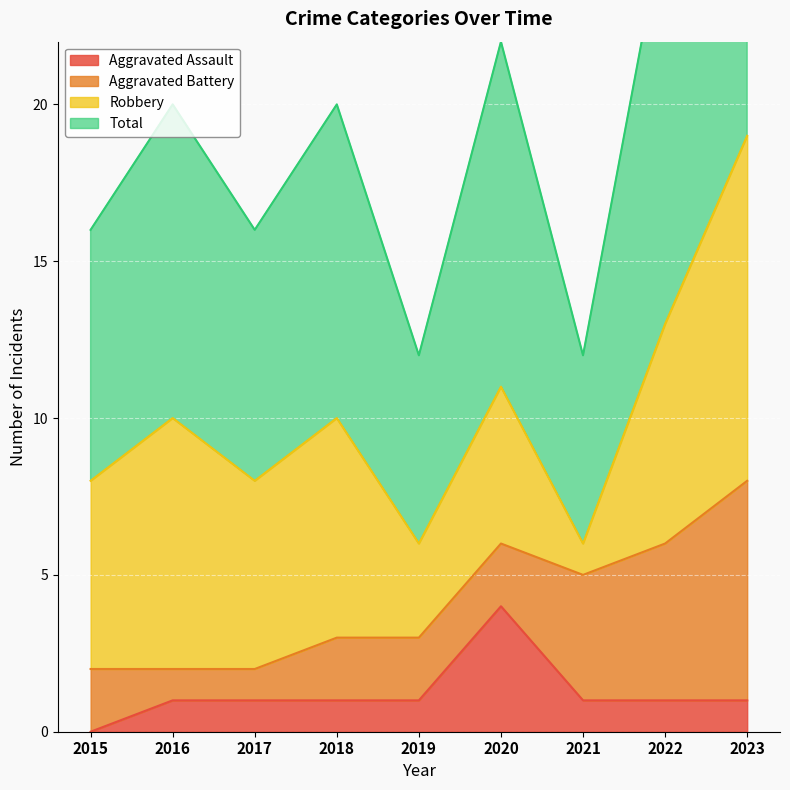

What is the sum of all Total values?

91